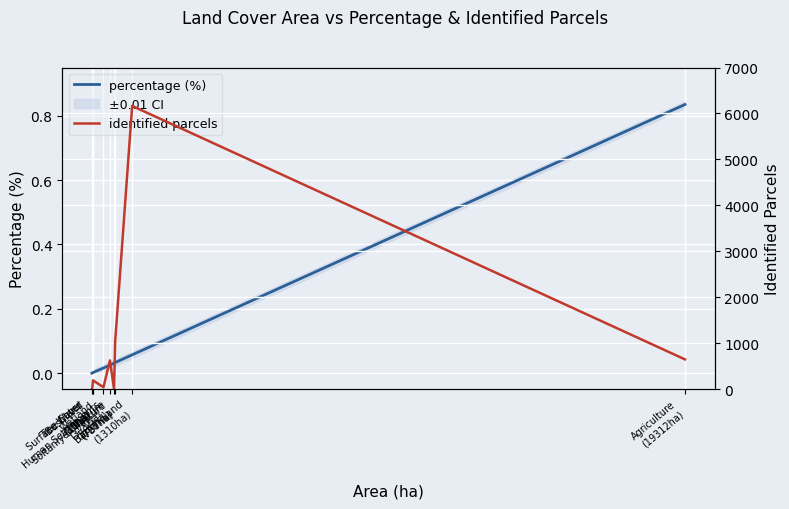

Is the value of identified parcels at Soltaniyeh Pasture
(721ha) greater than the value of percentage (%) at Soltaniyeh Pasture
(721ha)?

Yes